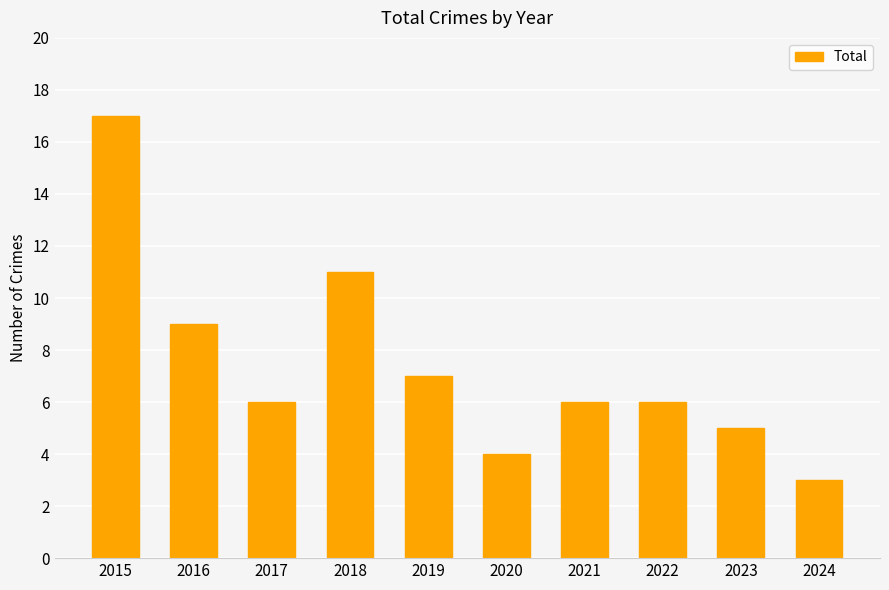

Which has a higher value, 2015 or 2016?

2015